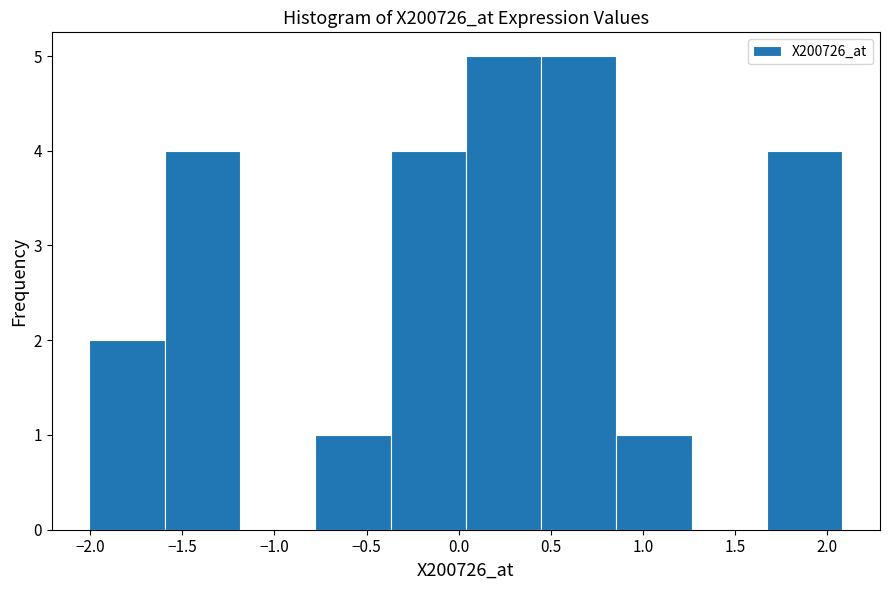

How tall is the bar that spans 0.05 to 0.45 on the x-axis? Neither the bar edges nor the heights are printed on the chart, so give them approximately, as read against the axes.

5